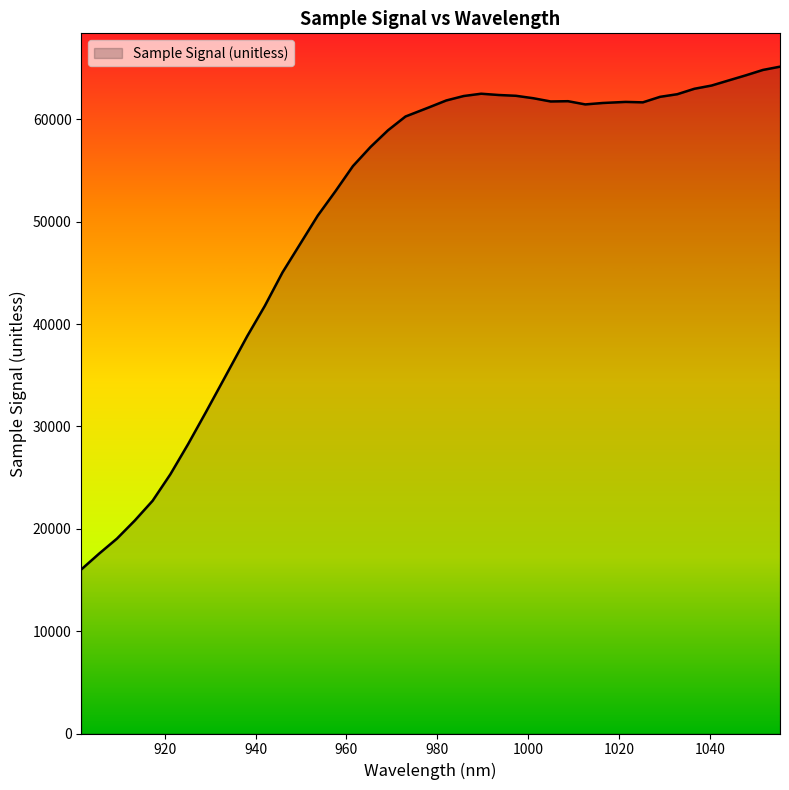

What is the difference between the maximum and minimum values?

49117